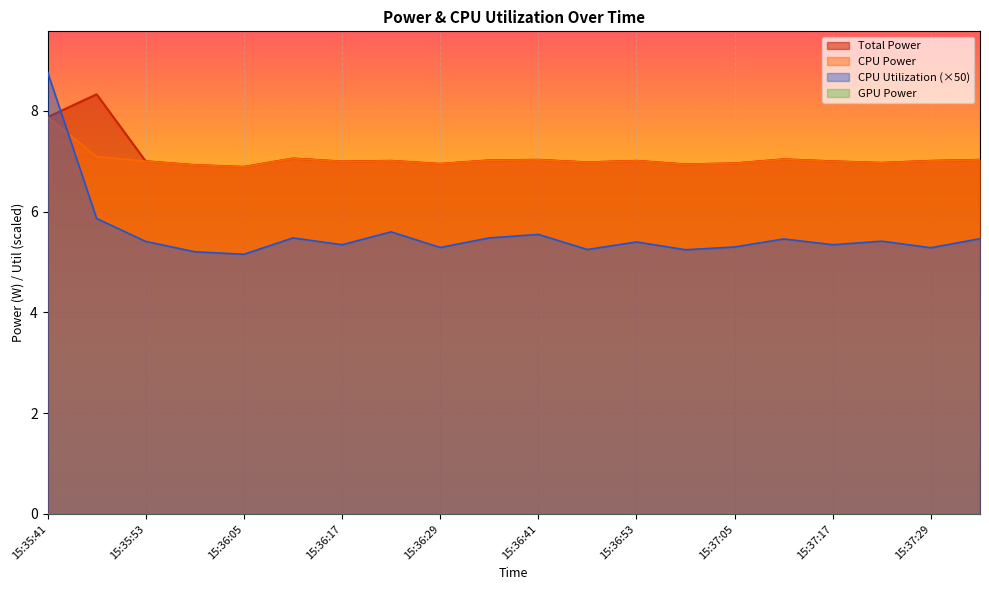

At which category does Total Power reach its first local valley?

15:36:05